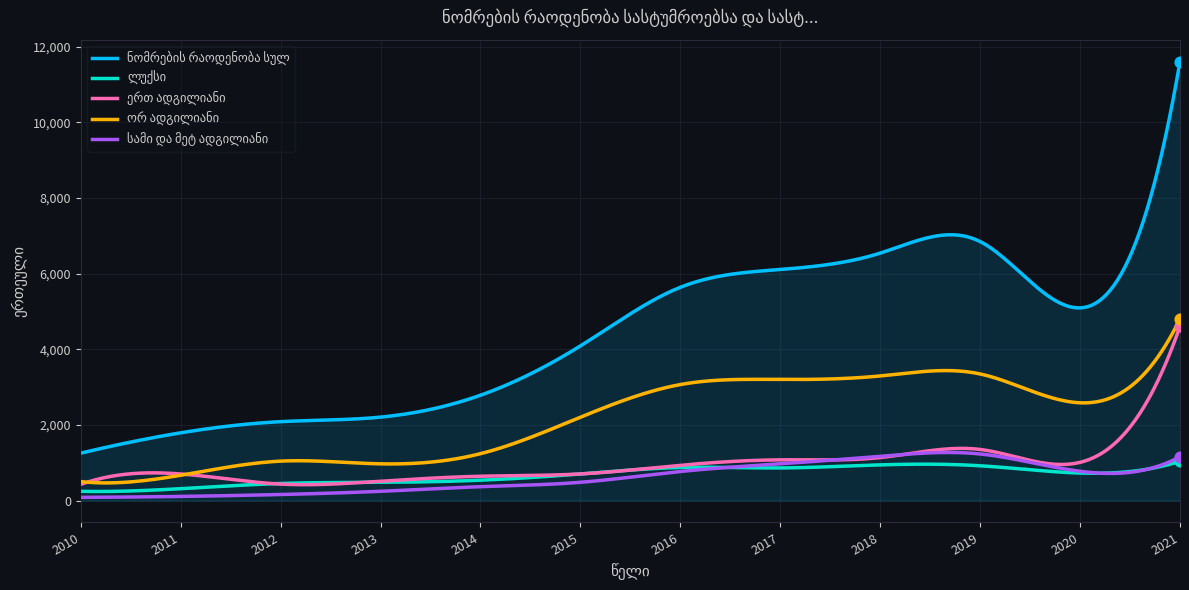

Does the chart have visible grid lines?

Yes